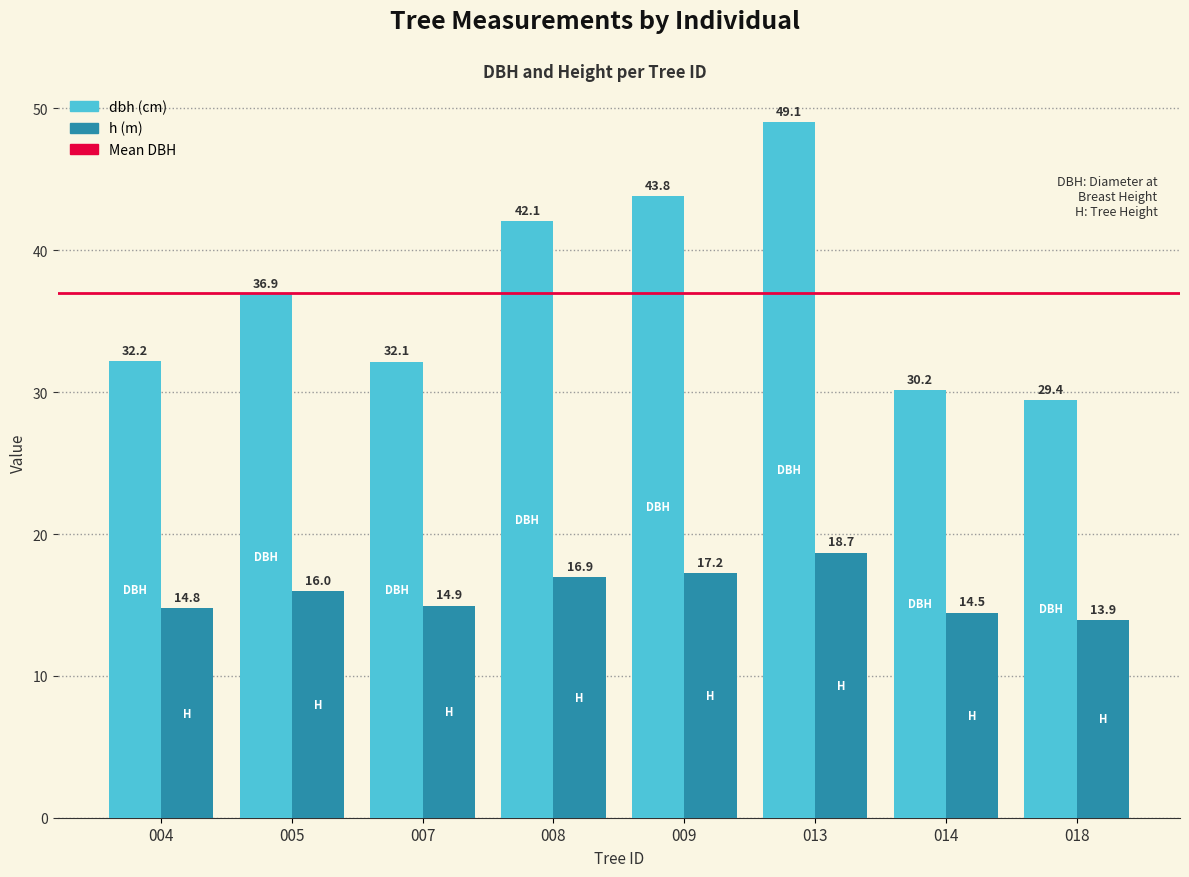

At which category is the sum across all series the highest?

013